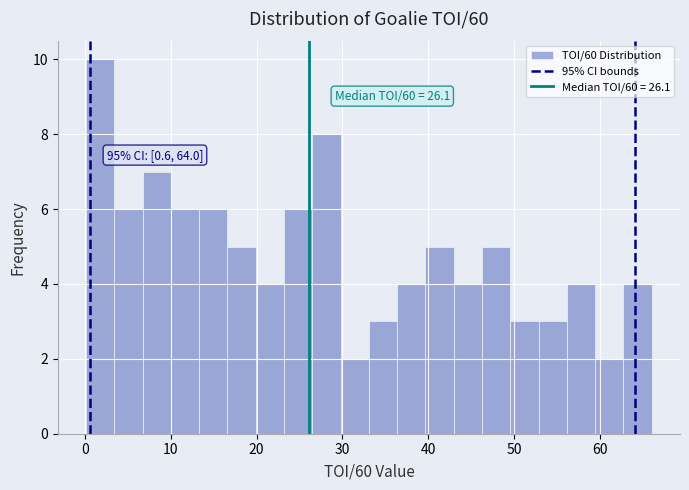

Read against the x-axis, roughly where is the centre of the tallest bar?

2